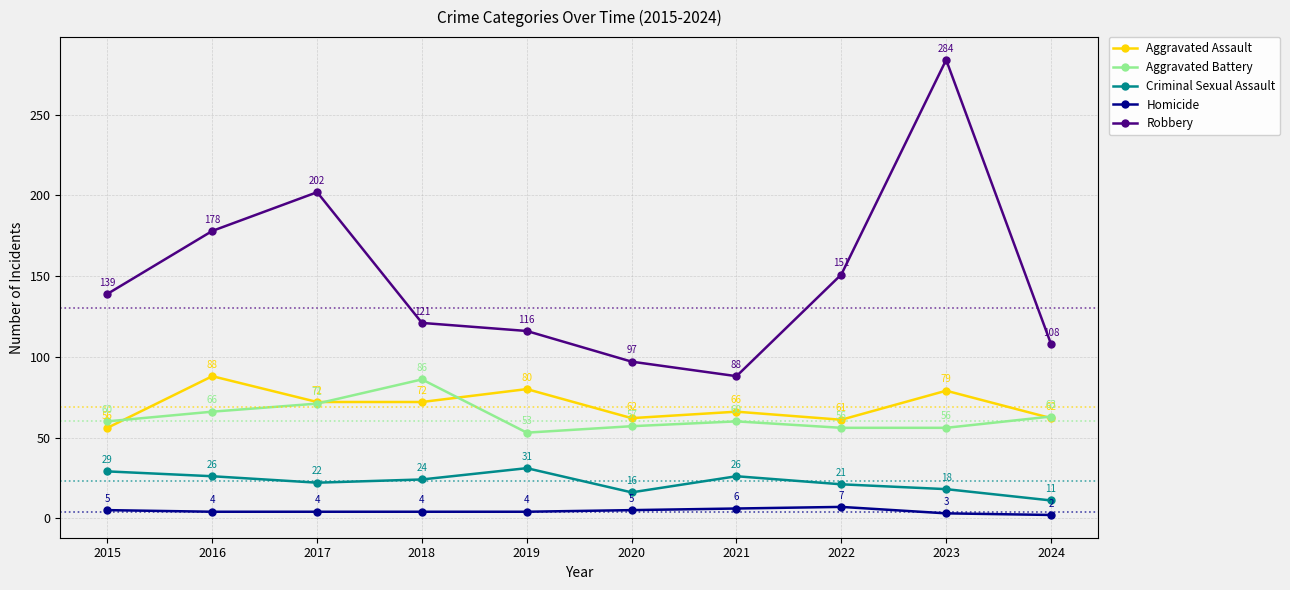

How many lines are shown in the chart?

5